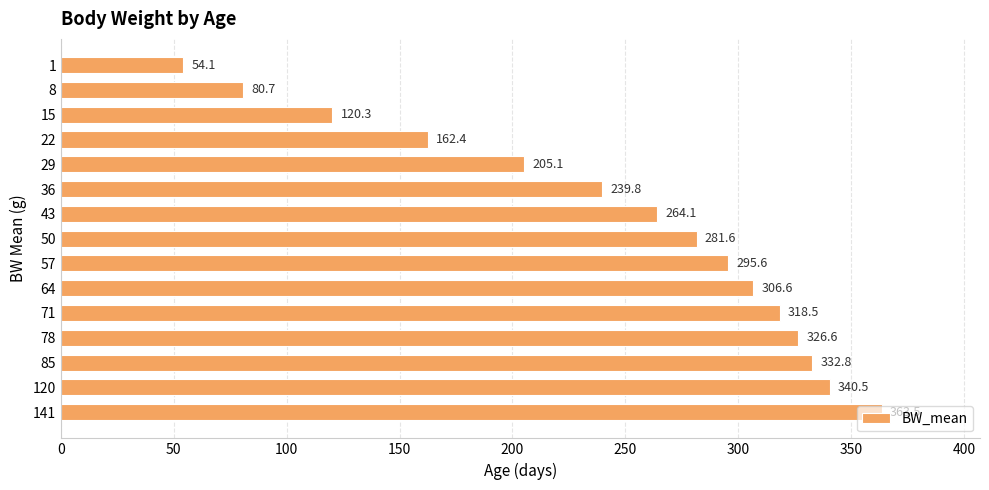

List the labels in order of value, smallest first.

1, 8, 15, 22, 29, 36, 43, 50, 57, 64, 71, 78, 85, 120, 141